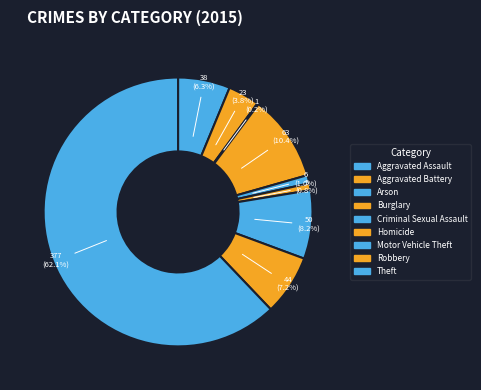

Which has a higher value, Aggravated Battery or Aggravated Assault?

Aggravated Assault